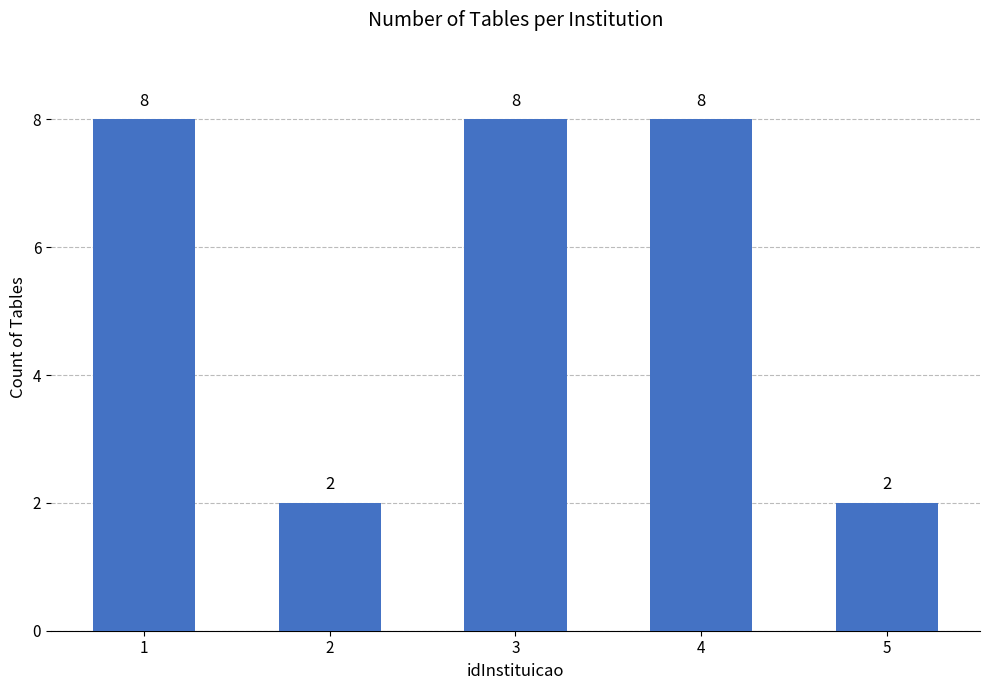

Read the value at 3.

8